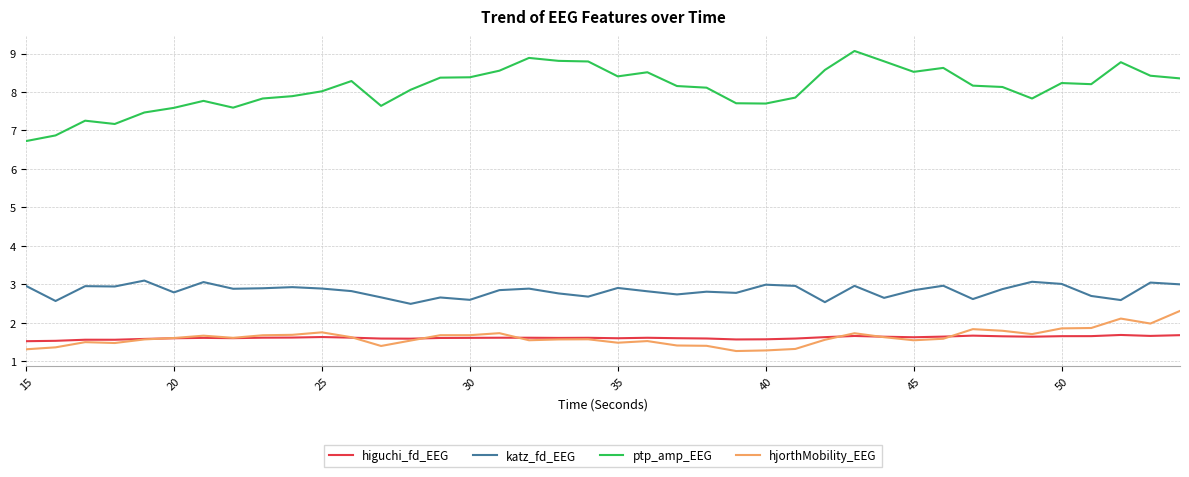

What is the highest value of the hjorthMobility_EEG series?

2.3